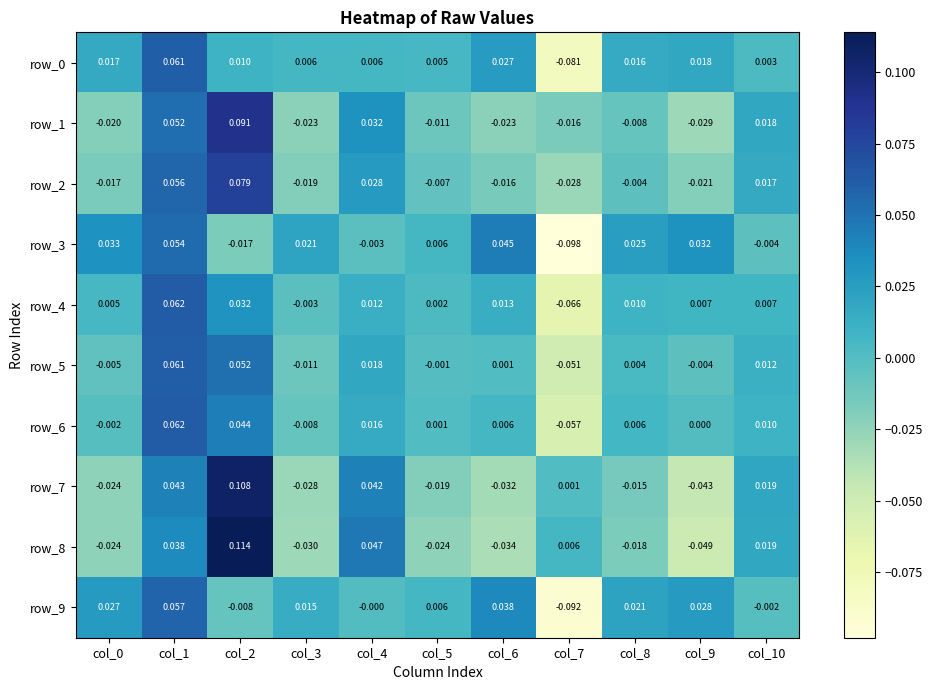

Is the value of row_4 at col_7 greater than the value of row_1 at col_10?

No